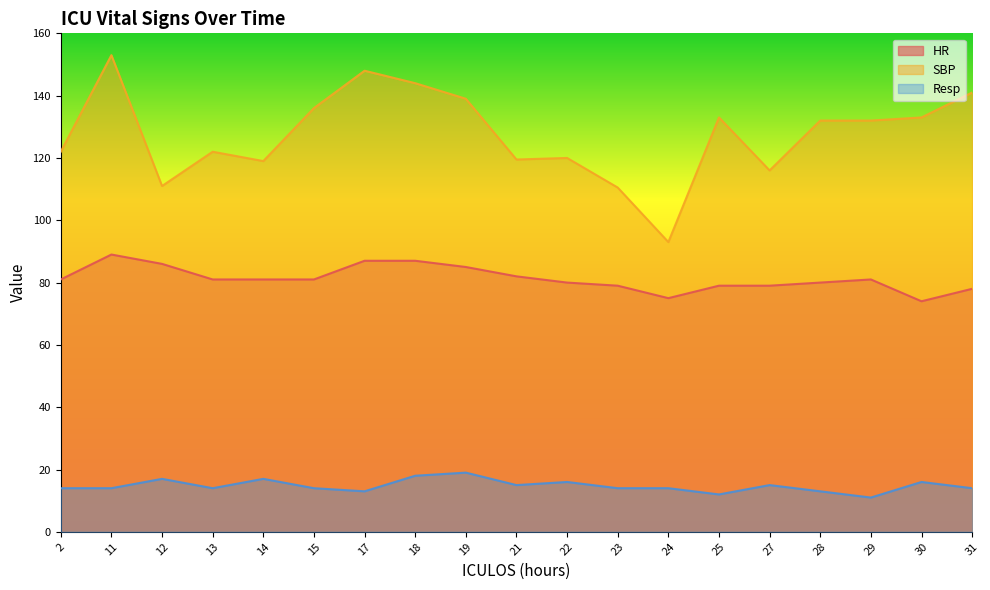

List the series in order of their overall mean, lowest first.

Resp, HR, SBP